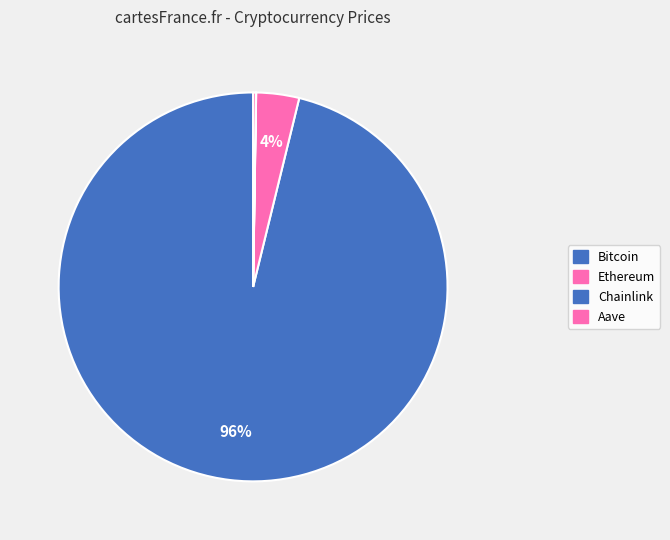

To the nearest percent, what is the average slice percentage?

25%